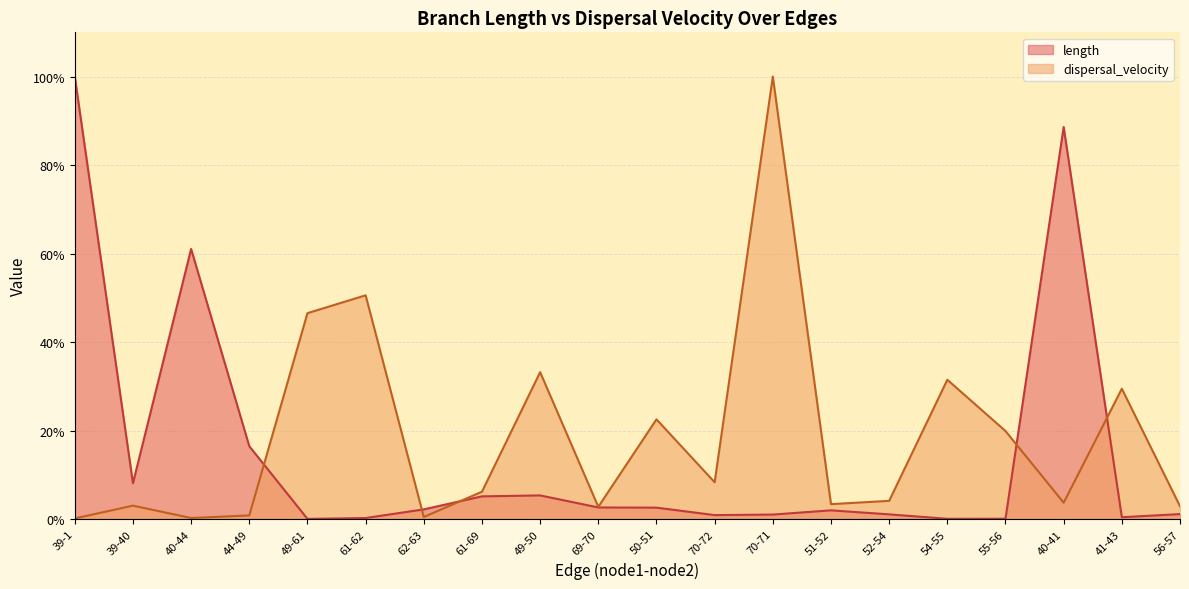

Is it true that length equals 0.1 at 54-55?

False